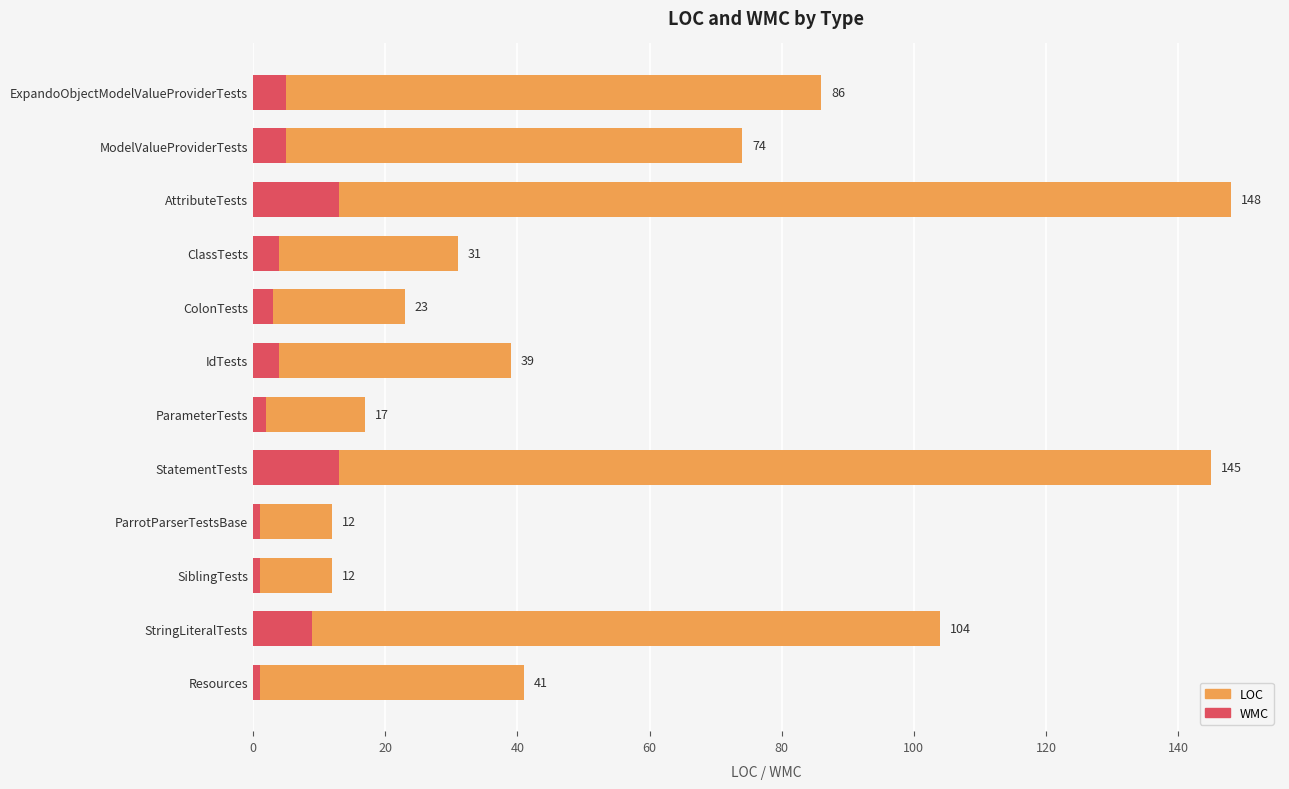

The value of LOC at ClassTests is 31. True or false?

True